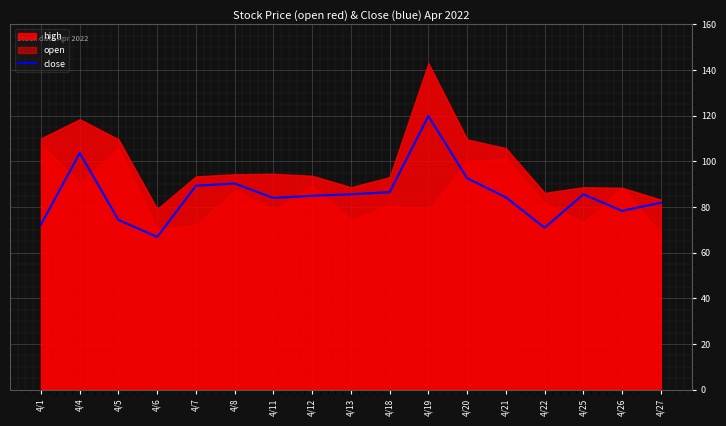

Which category has the lowest value across all series?

4/6